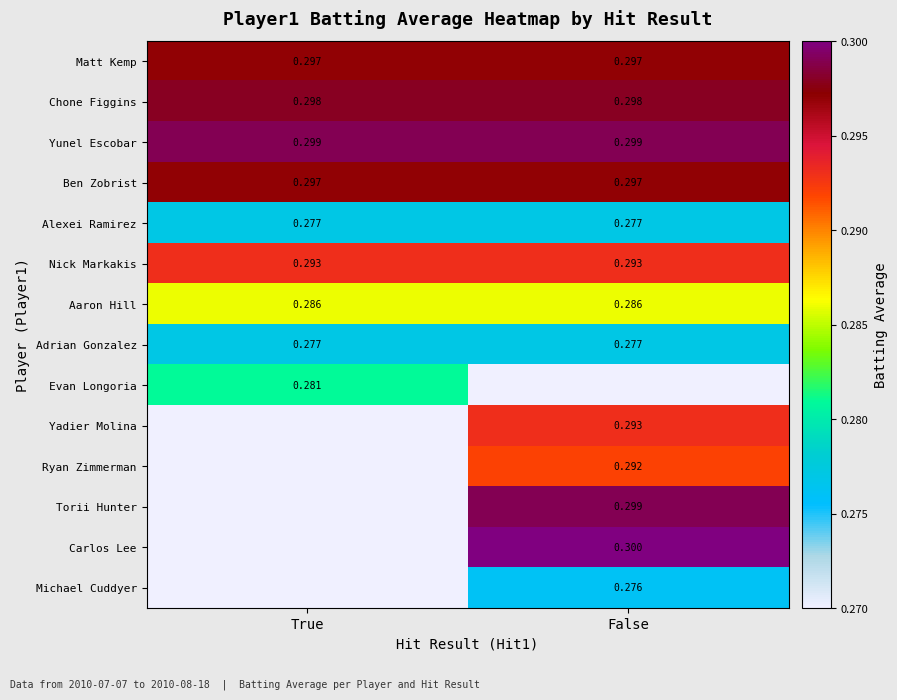

Is the value of Matt Kemp at True greater than the value of Yunel Escobar at True?

No